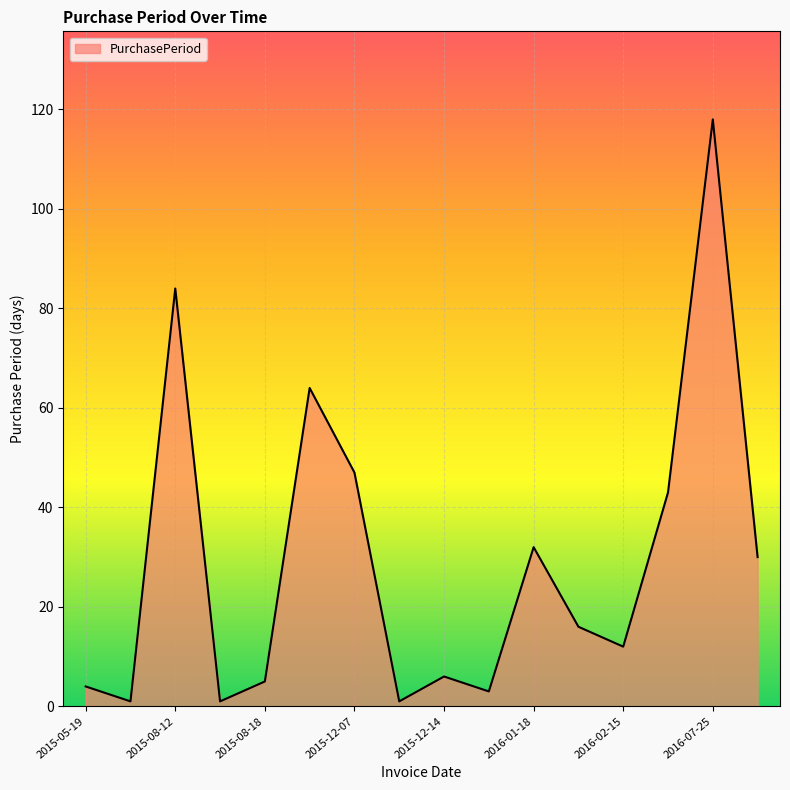

How many values are below 16?

8